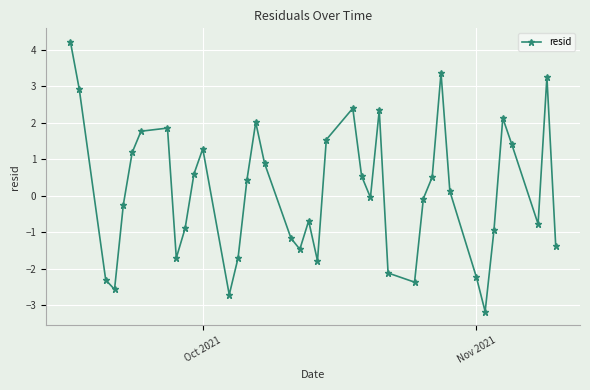

How many values are below 0?

20